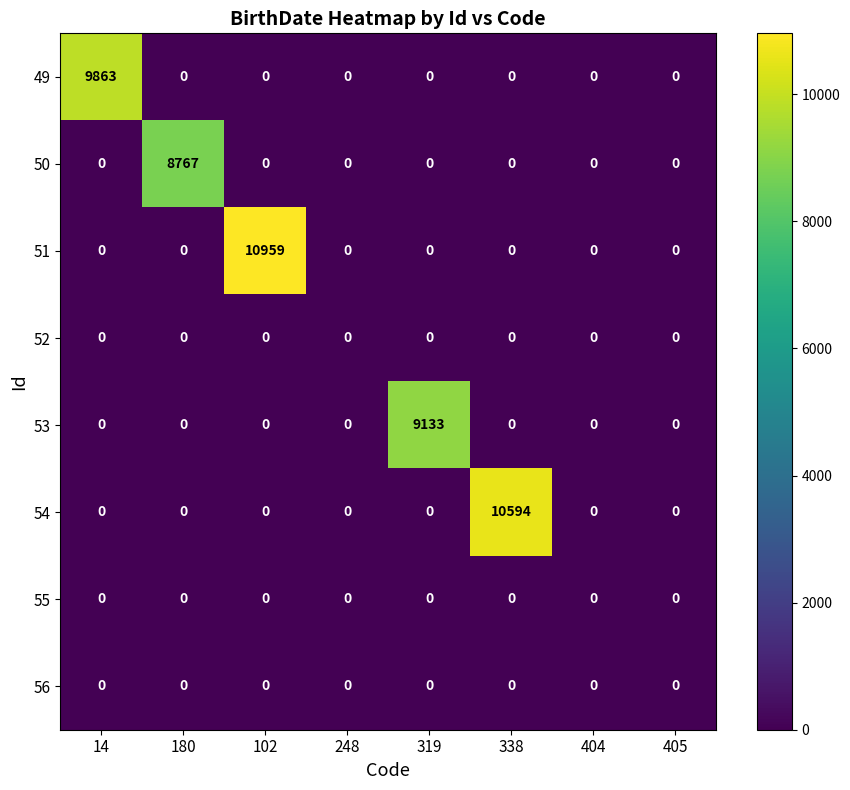

Is it true that 50 equals -2953 at 319?

False